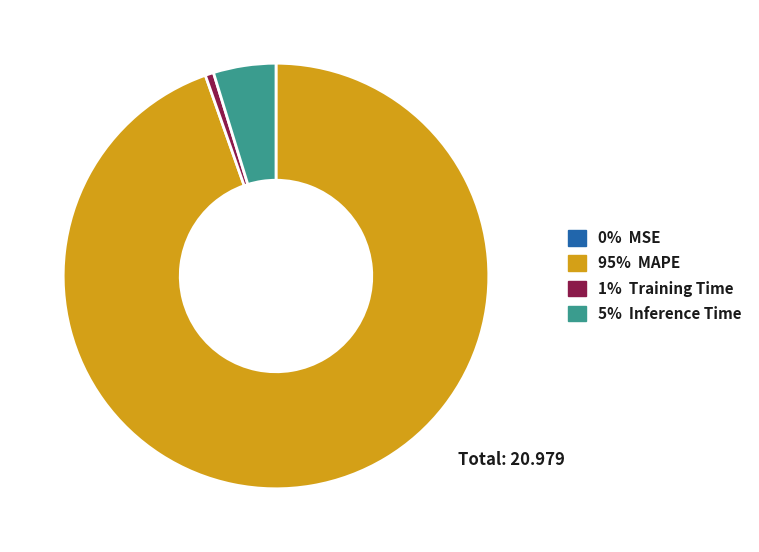

Does any single category account for the majority?

Yes